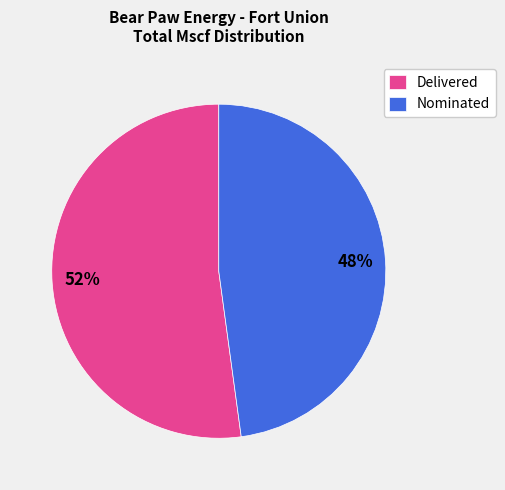

Which category has the smallest portion of the pie?

Nominated